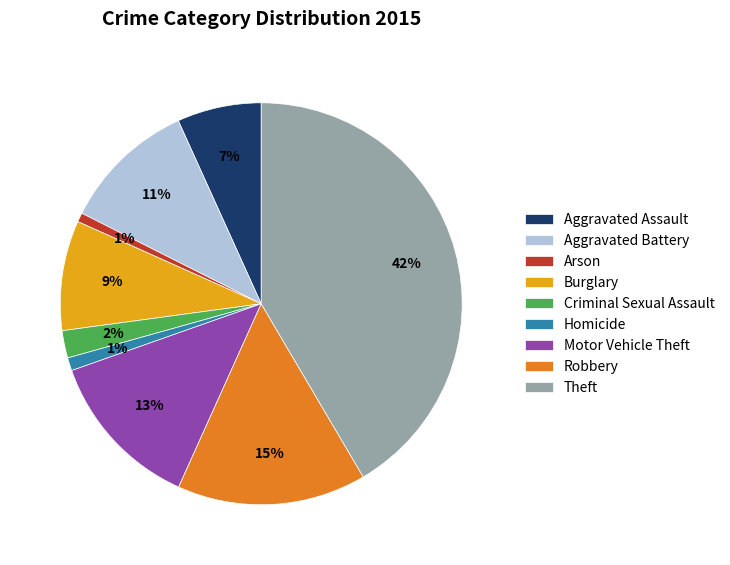

To the nearest percent, what portion does Theft represent?

42%